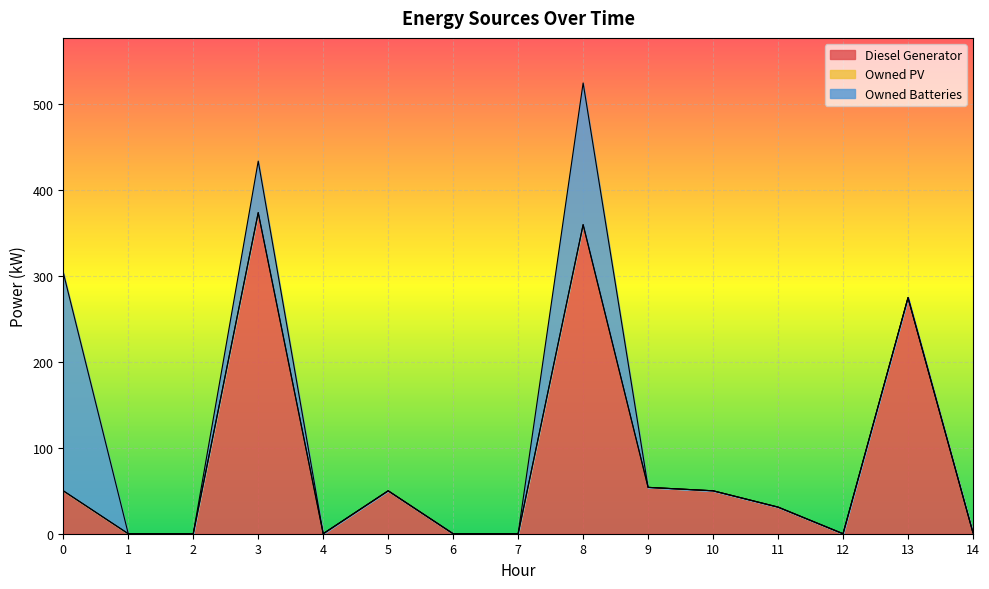

What is the spread (max minus min) of values at 5?

50